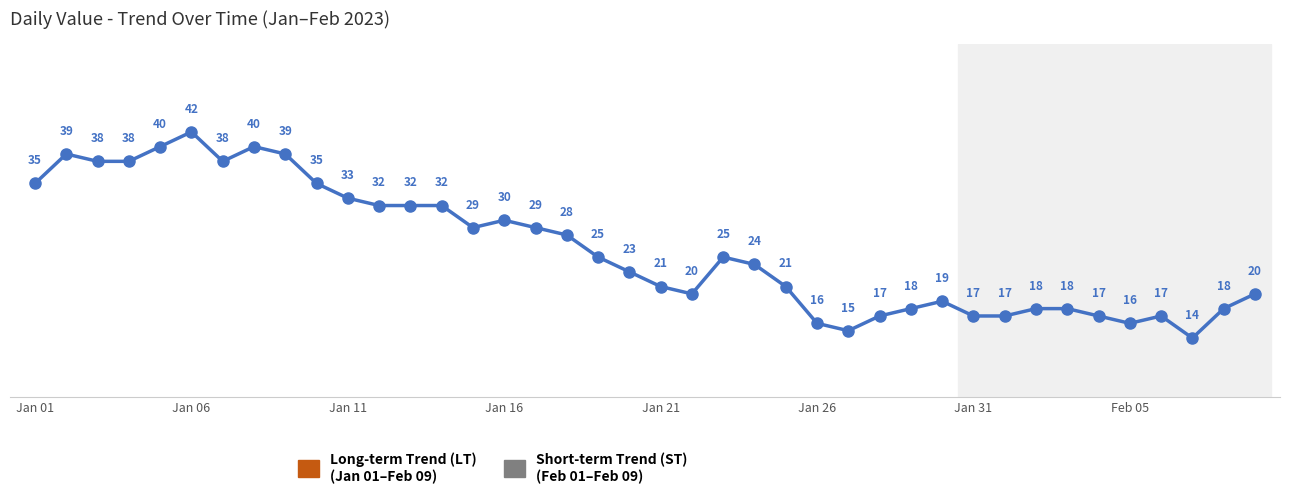

What is the value of the 20th point from the left?

23